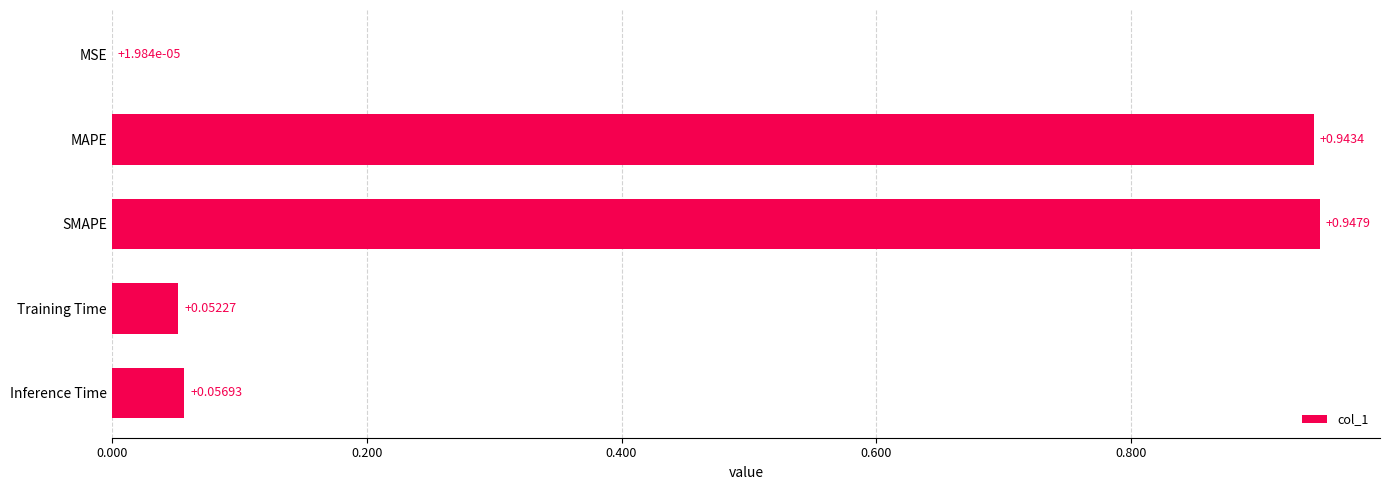

What is the sum of the values at Training Time and SMAPE?

1.0